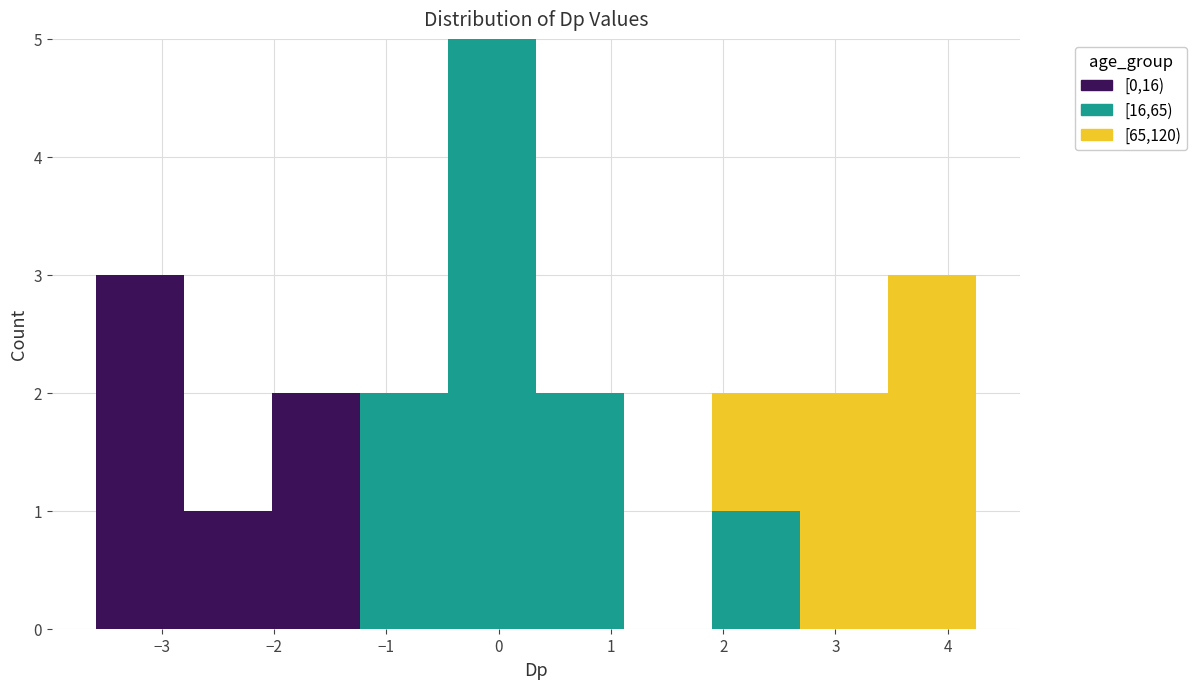

Reading left to right, list every stacked bar in this chart as the range it spans on the x-axis followed by its total height. Neither the bar edges nor the heights are printed on the chart, so give them approximately, as read against the axes.

-3.6 to -2.8: 3
-2.8 to -2.0: 1
-2.0 to -1.2: 2
-1.2 to -0.5: 2
-0.5 to 0.3: 5
0.3 to 1.1: 2
1.1 to 1.9: 0
1.9 to 2.7: 2
2.7 to 3.5: 2
3.5 to 4.3: 3